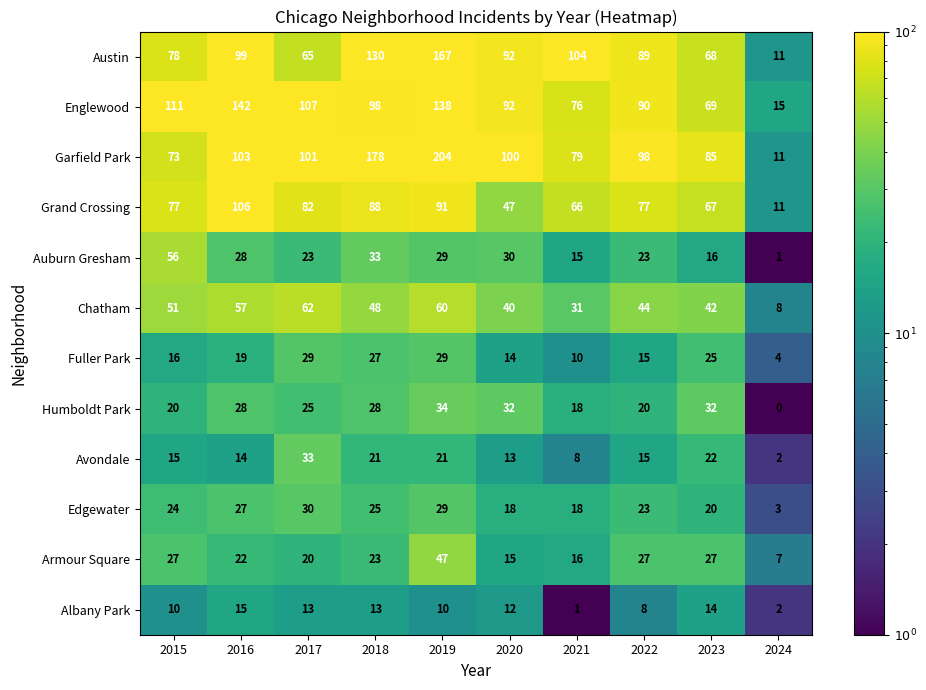

What is the spread (max minus min) of values at 2019?

194